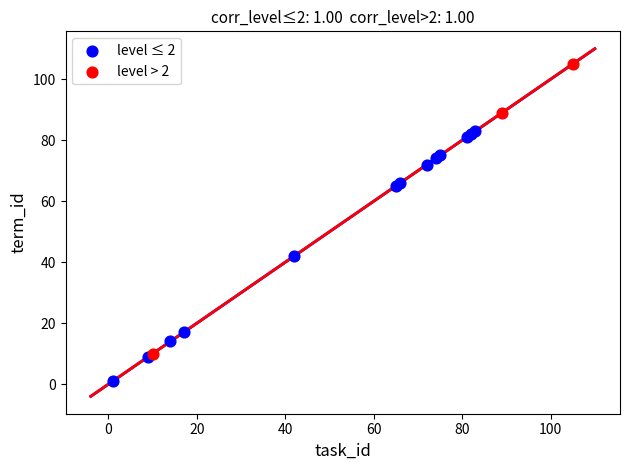

Which series has the widest spread of Y values?

level > 2